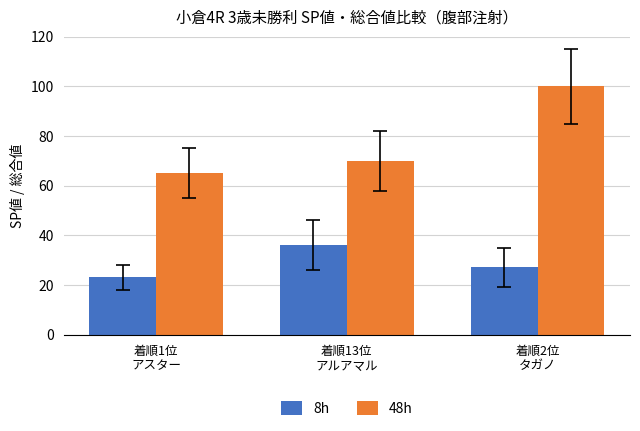

What is the highest value of the 8h series?

36